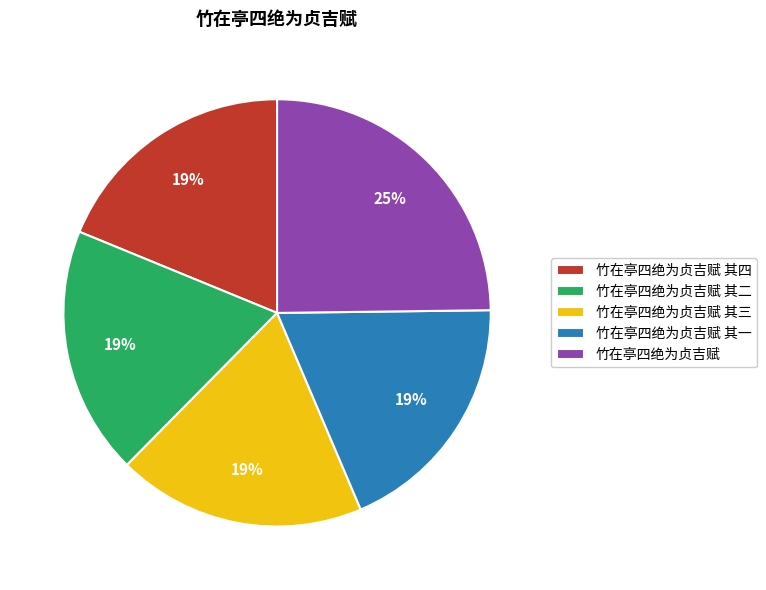

How many slices are in this pie chart?

5